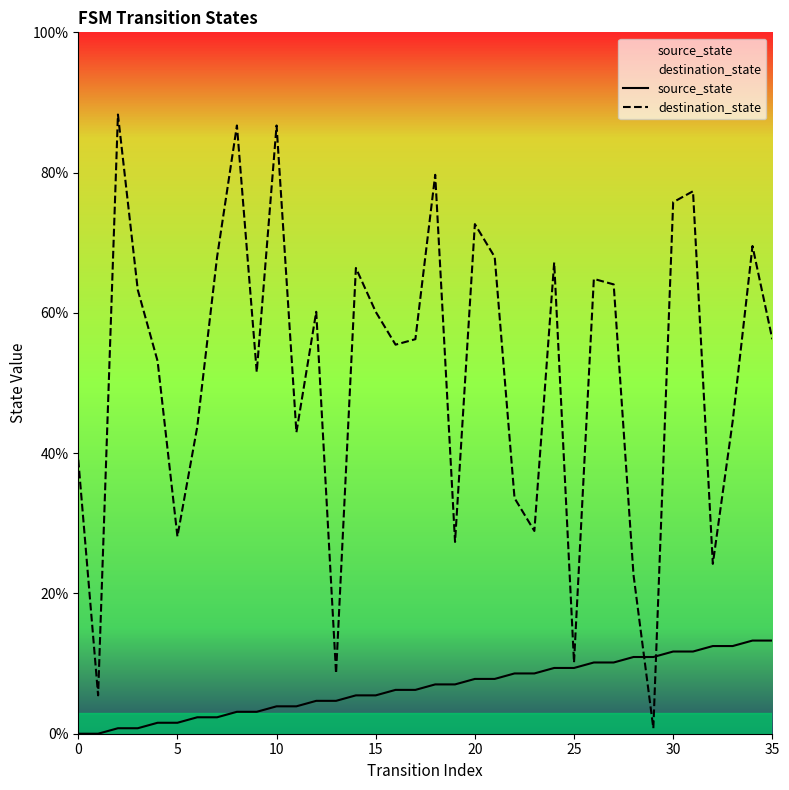

True or false: source_state has more than 0 interior local peaks.

False